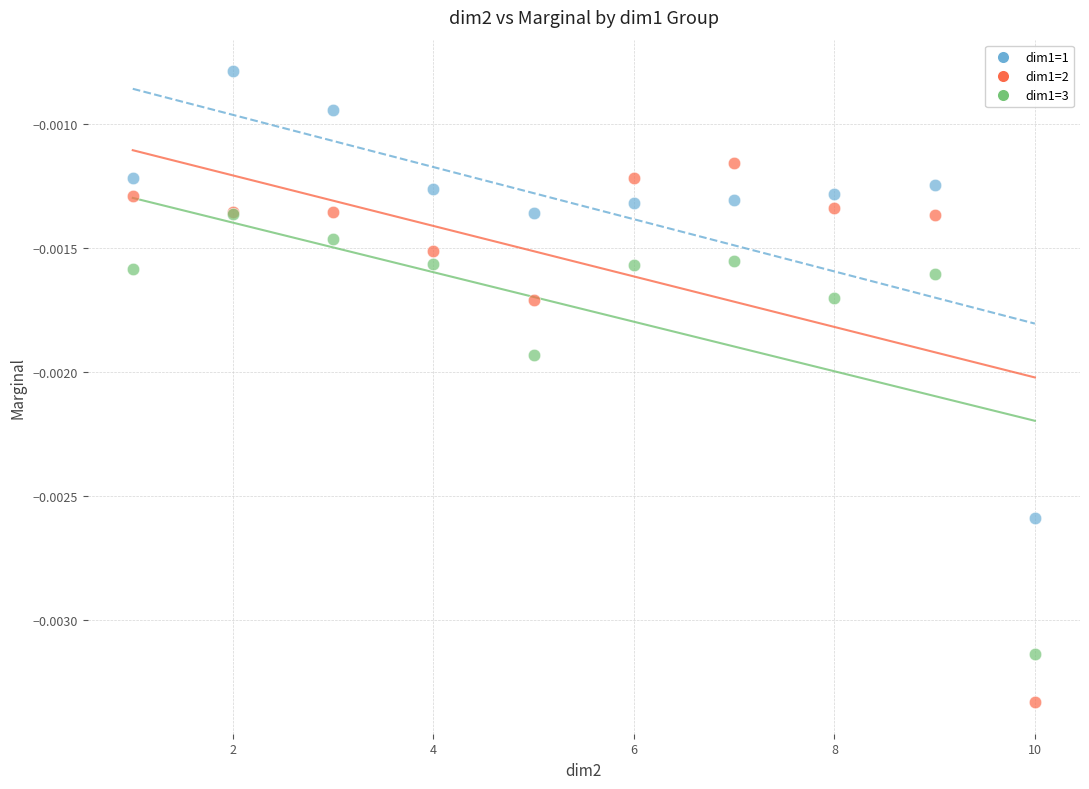

What are all the series names shown in the legend?

dim1=1, dim1=2, dim1=3